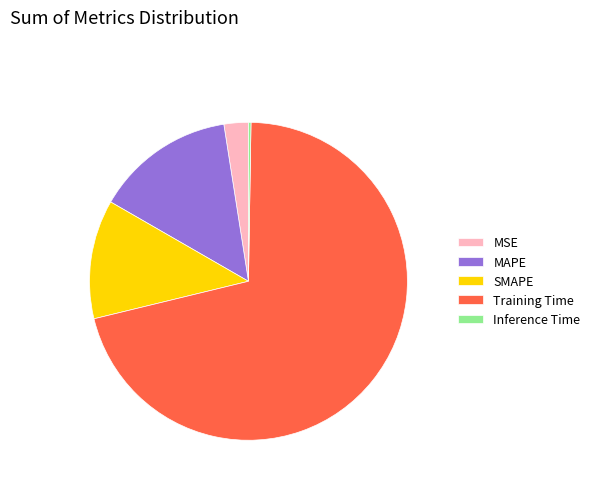

What is the largest slice in the pie chart?

Training Time